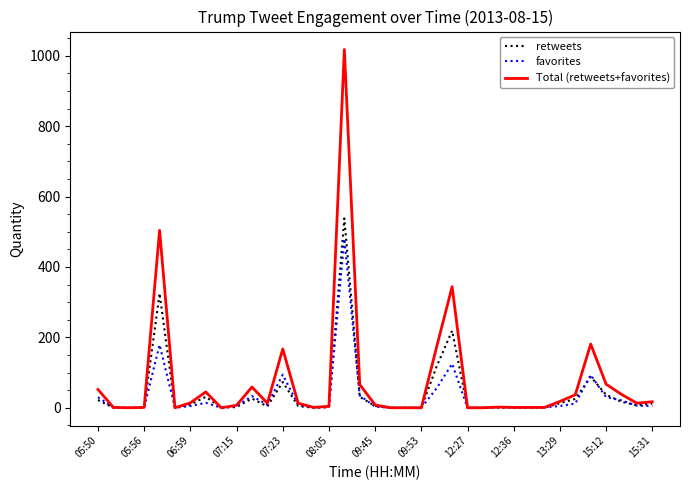

Which series has the widest spread of values?

Total (retweets+favorites)